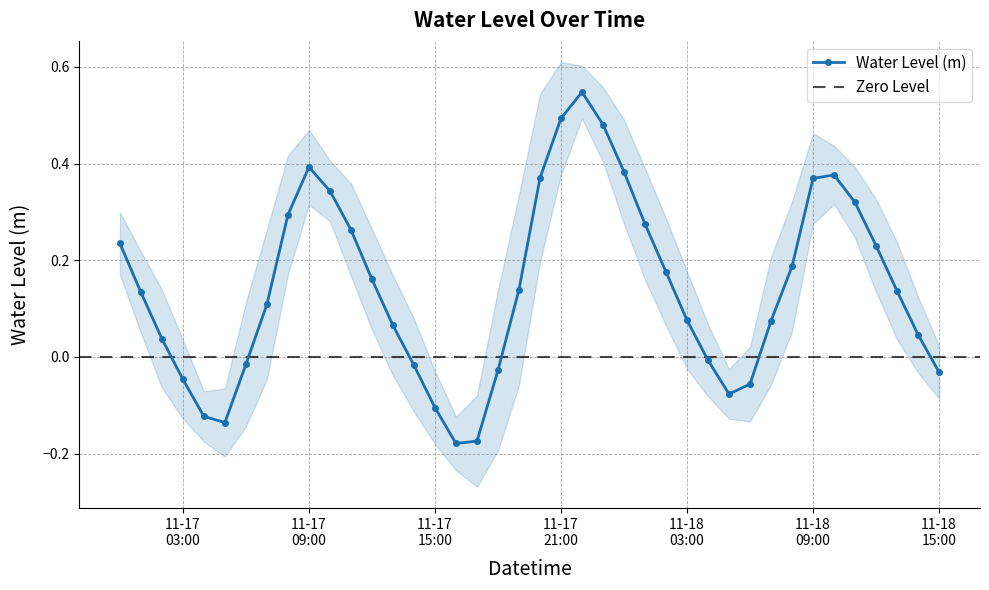

The chart shows a value of 0.4 at 2024-11-17 00:00:00. True or false?

False